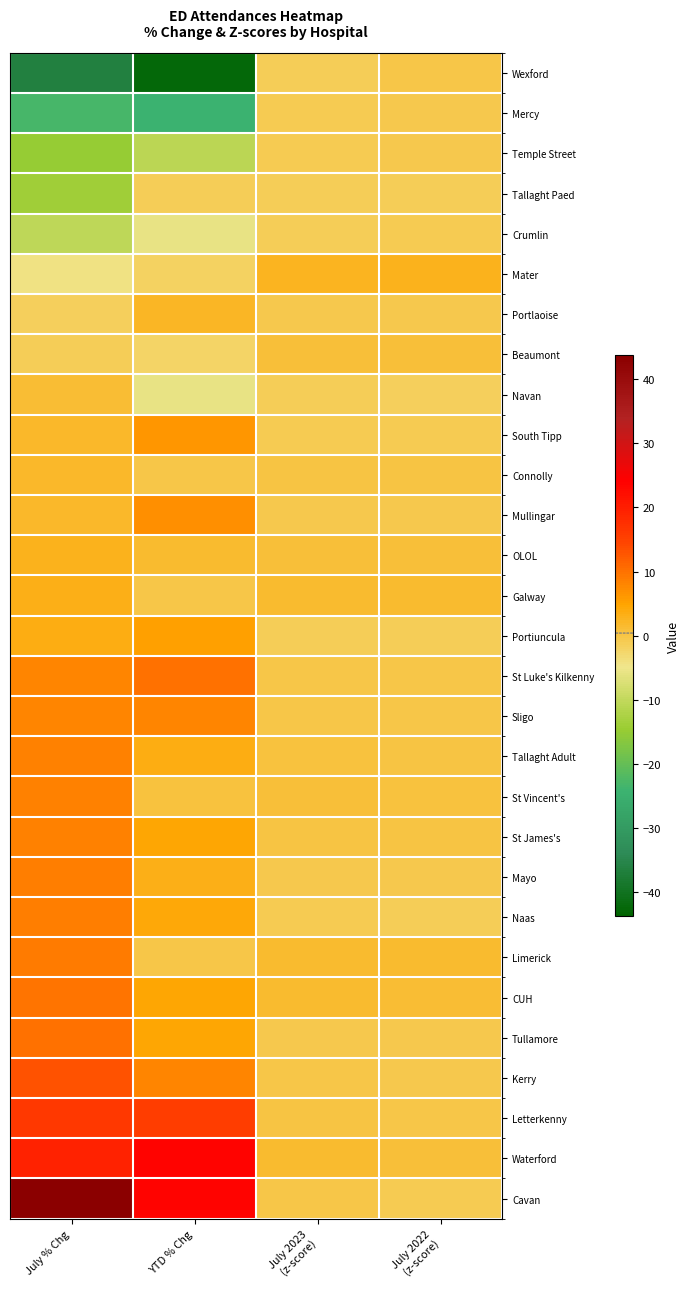

Which label corresponds to the largest value in the chart?

July % Chg